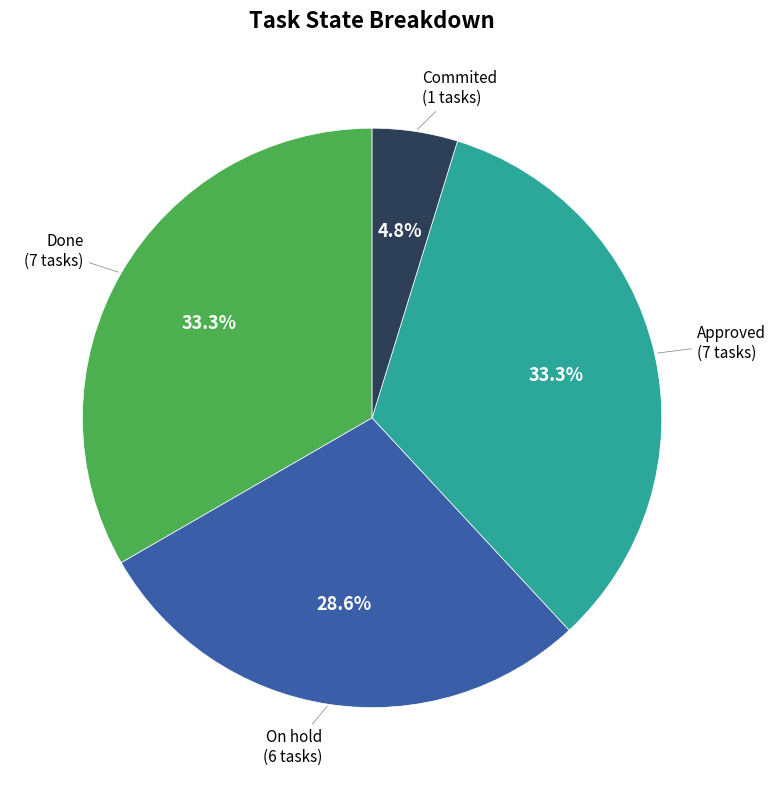

Between Commited and Approved, which is larger?

Approved